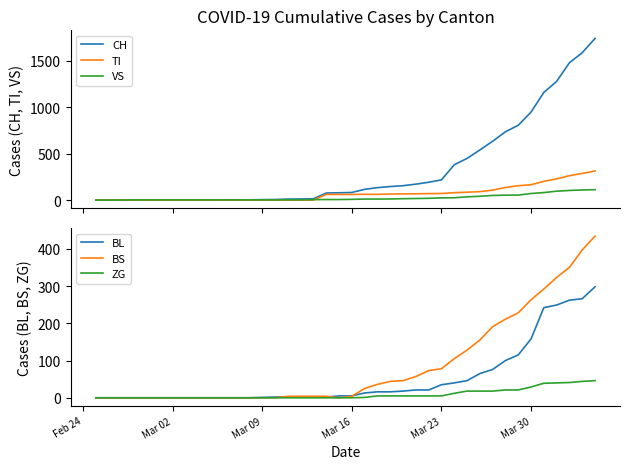

At which label is BL closest to 149?

Mar 30